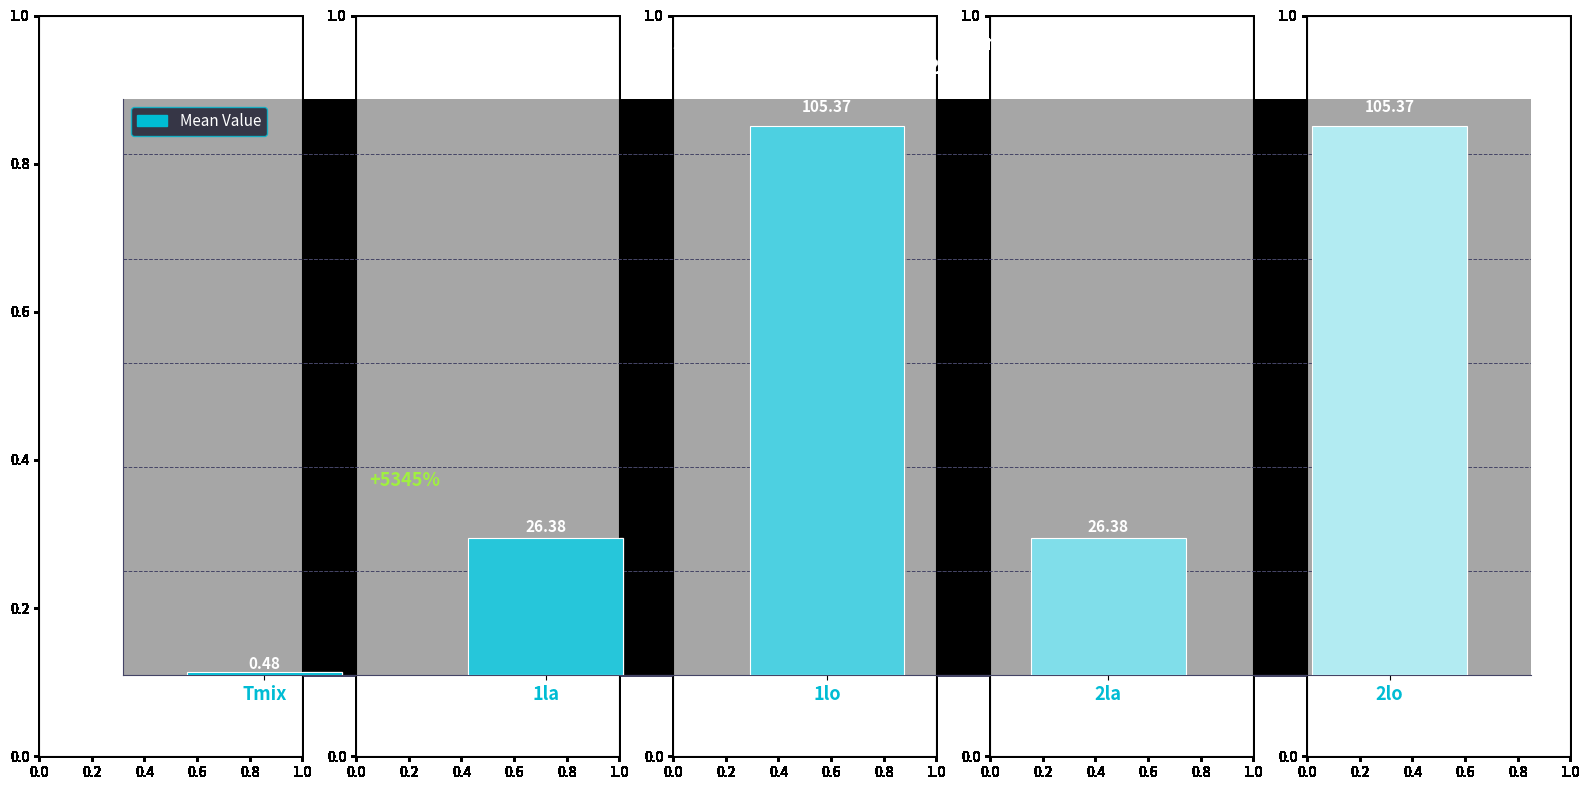

Which has a higher value, 1lo or 2la?

1lo